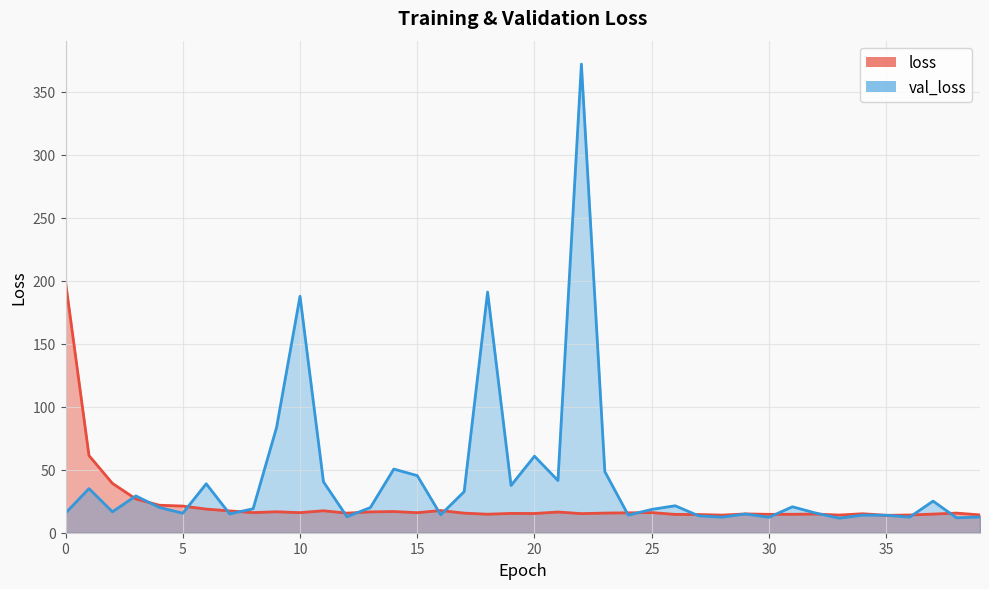

At 12, list the series in order from smallest to largest.

val_loss, loss